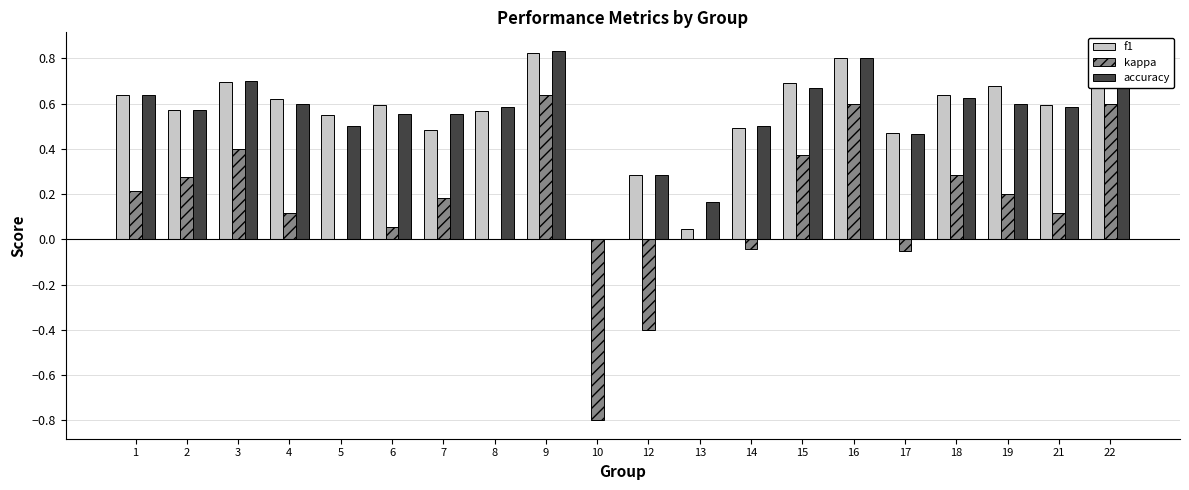

Between 14 and 16, which series saw the biggest shift?

kappa